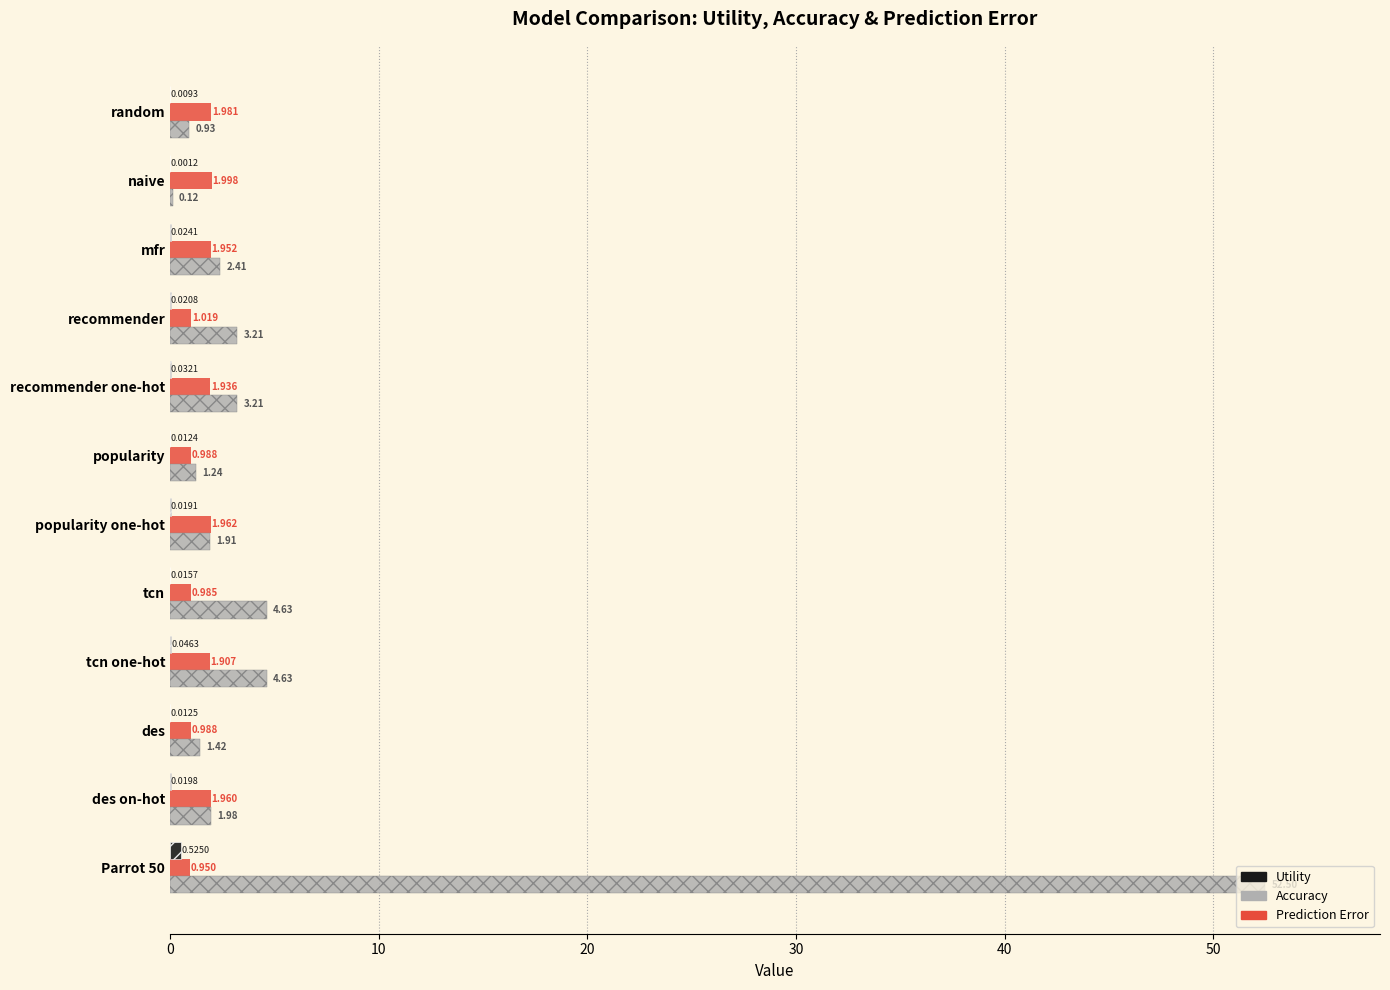

Rank the series by their average value, from highest to lowest.

Accuracy, Prediction Error, Utility